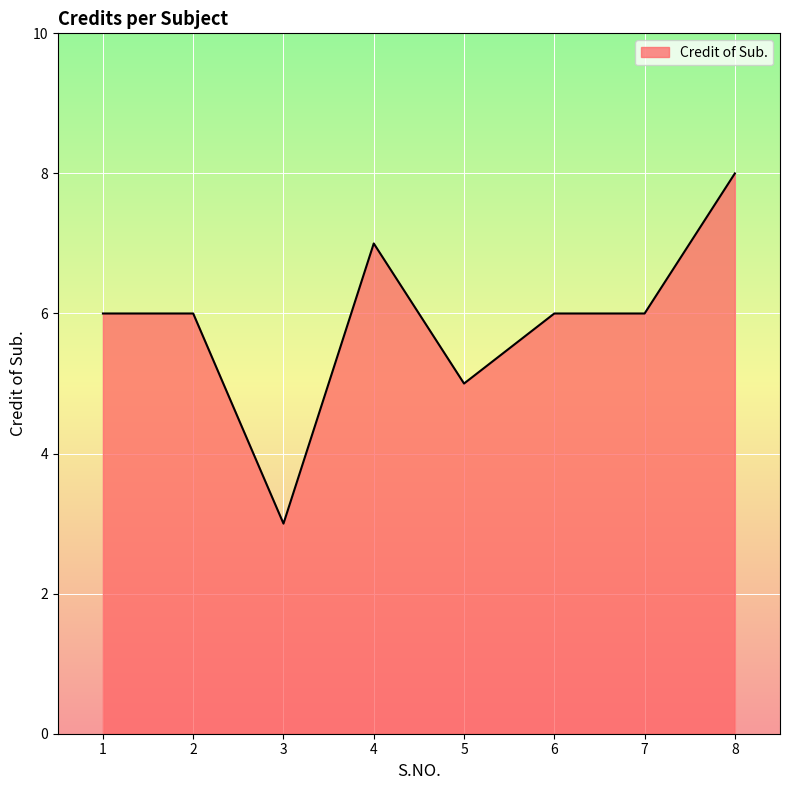

How many values are between 6 and 7?

5